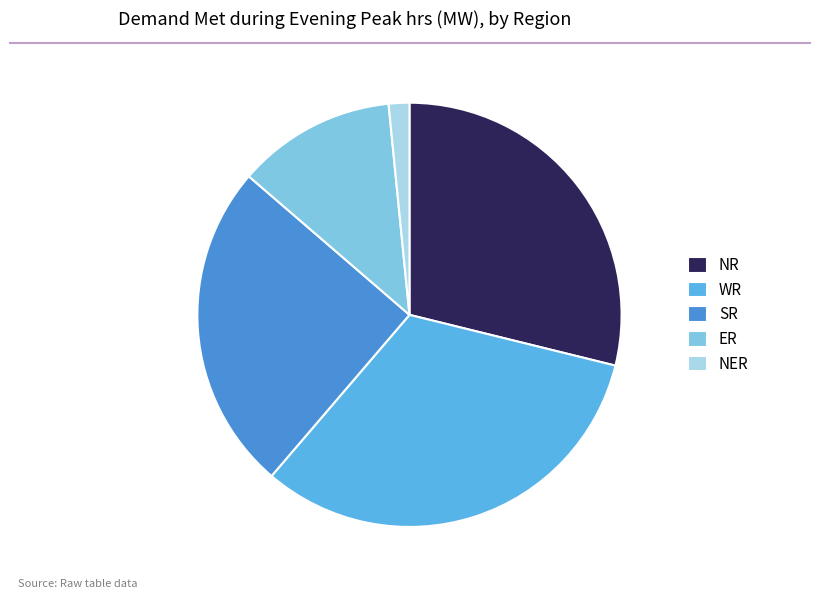

Is there any slice that represents more than half of the pie?

No